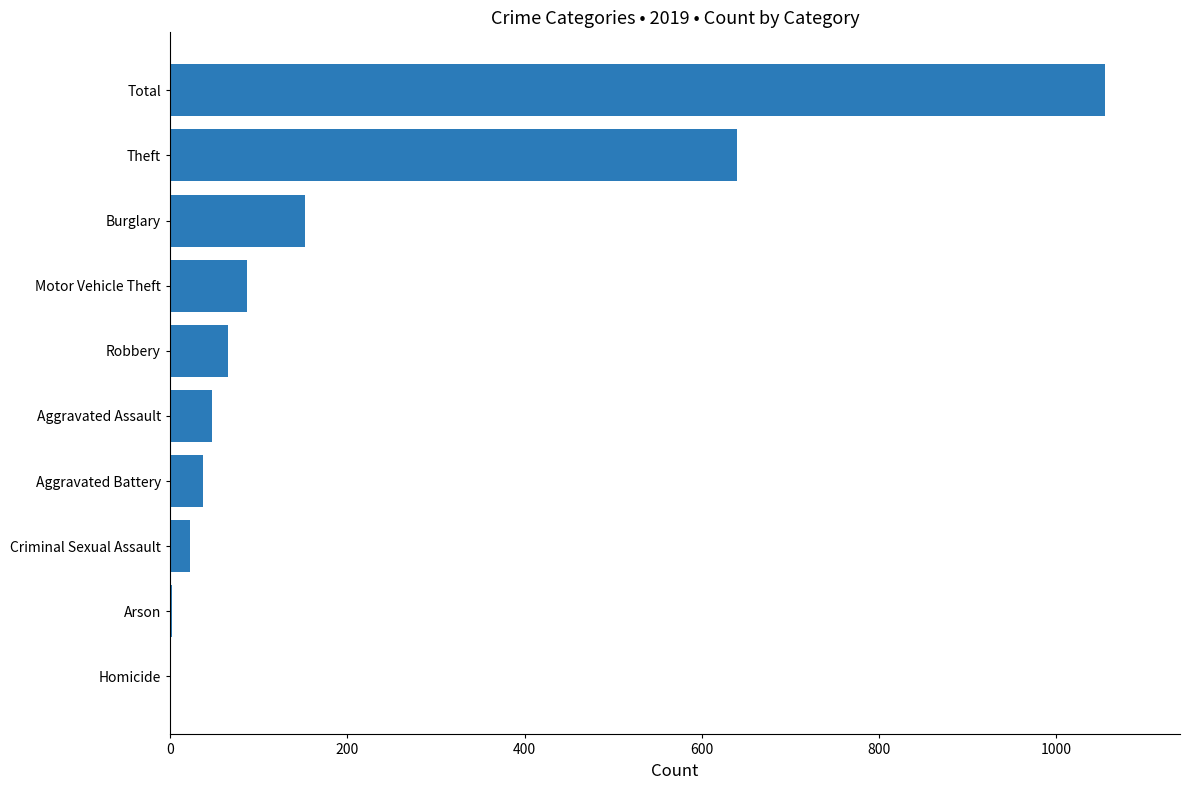

At which label is the value closest to 528?

Theft